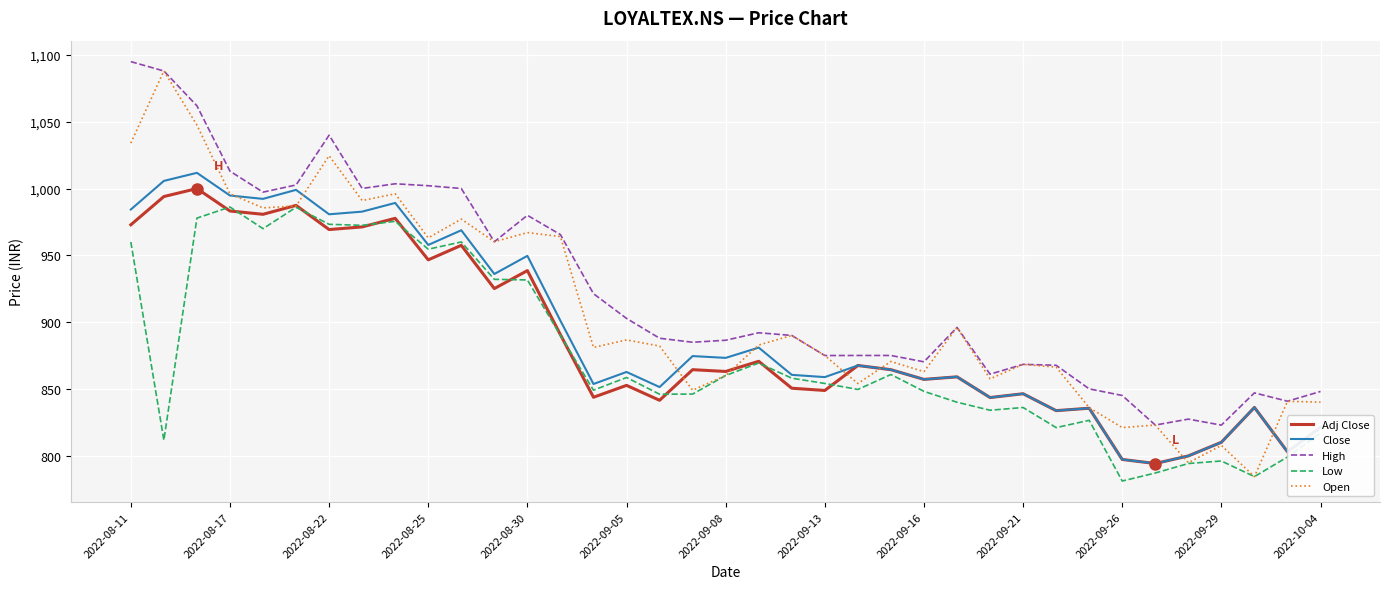

True or false: High and Low cross at least once.

False